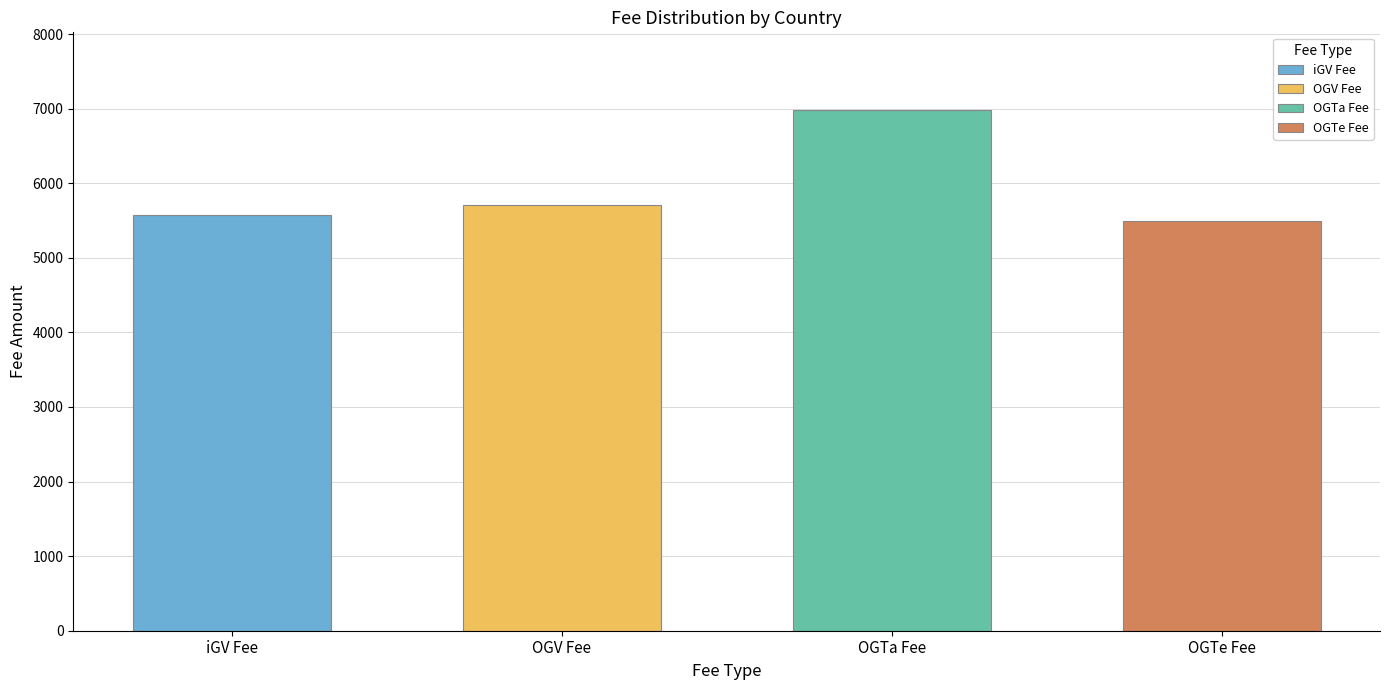

Is it true that OGTe Fee equals 289.0 at Cote d Ivoire?

False